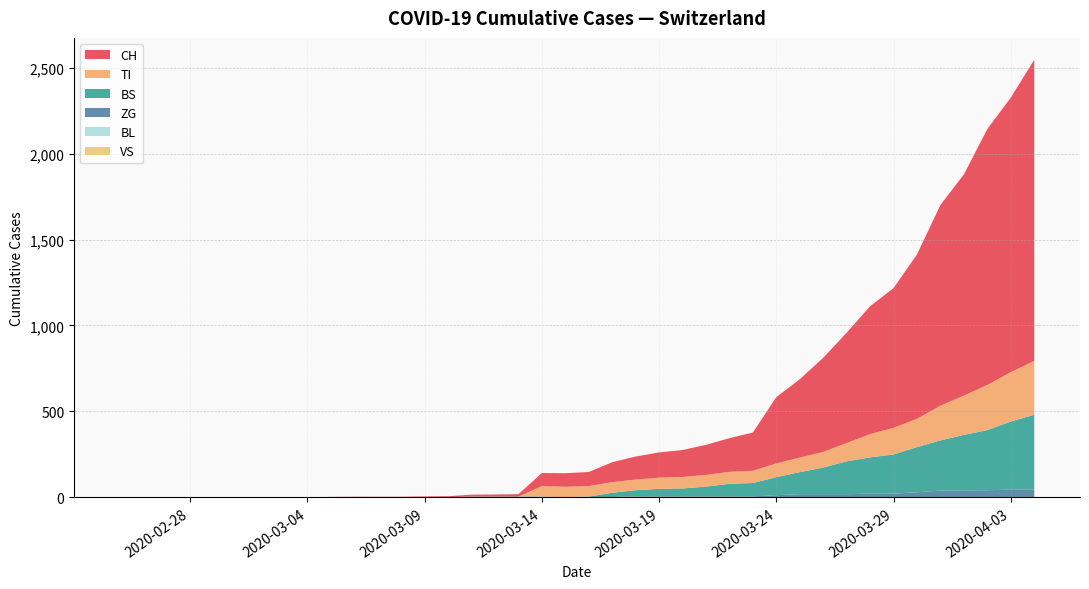

Reading left to right, transcribe all the data shown in this chart.

CH: 0=0	1=0	2=0	3=0	4=0	5=0	6=0	7=0	8=0	9=2	10=3	11=3	12=3	13=5	14=6	15=11	16=12	17=14	18=76	19=79	20=82	21=116	22=134	23=147	24=157	25=175	26=196	27=223	28=386	29=456	30=548	31=642	32=744	33=814	34=957	35=1169	36=1288	37=1490	38=1599	39=1753
BL: 0=0	1=0	2=0	3=0	4=0	5=0	6=0	7=0	8=0	9=0	10=0	11=0	12=0	13=0	14=0	15=0	16=0	17=0	18=0	19=0	20=0	21=0	22=0	23=0	24=0	25=0	26=0	27=0	28=0	29=0	30=0	31=0	32=0	33=0	34=0	35=0	36=0	37=0	38=0	39=0
VS: 0=0	1=0	2=0	3=0	4=0	5=0	6=0	7=0	8=0	9=0	10=0	11=0	12=0	13=0	14=0	15=0	16=0	17=0	18=0	19=0	20=0	21=0	22=0	23=0	24=0	25=0	26=0	27=0	28=0	29=0	30=0	31=0	32=0	33=0	34=0	35=0	36=0	37=0	38=0	39=0
ZG: 0=0	1=0	2=0	3=0	4=0	5=0	6=0	7=0	8=0	9=0	10=0	11=0	12=0	13=0	14=0	15=0	16=0	17=0	18=0	19=0	20=0	21=1	22=5	23=5	24=5	25=5	26=5	27=5	28=12	29=18	30=18	31=18	32=21	33=21	34=29	35=39	36=40	37=41	38=44	39=46
TI: 0=0	1=0	2=0	3=0	4=0	5=0	6=0	7=0	8=0	9=0	10=0	11=0	12=0	13=0	14=0	15=0	16=0	17=0	18=61	19=61	20=61	21=62	22=62	23=65	24=67	25=68	26=70	27=71	28=80	29=85	30=91	31=107	32=136	33=155	34=165	35=202	36=229	37=263	38=287	39=314
BS: 0=0	1=0	2=0	3=0	4=0	5=0	6=0	7=0	8=0	9=0	10=0	11=0	12=0	13=0	14=0	15=4	16=4	17=4	18=4	19=0	20=4	21=25	22=36	23=44	24=46	25=57	26=73	27=78	28=105	29=128	30=155	31=191	32=211	33=228	34=263	35=292	36=323	37=350	38=397	39=434